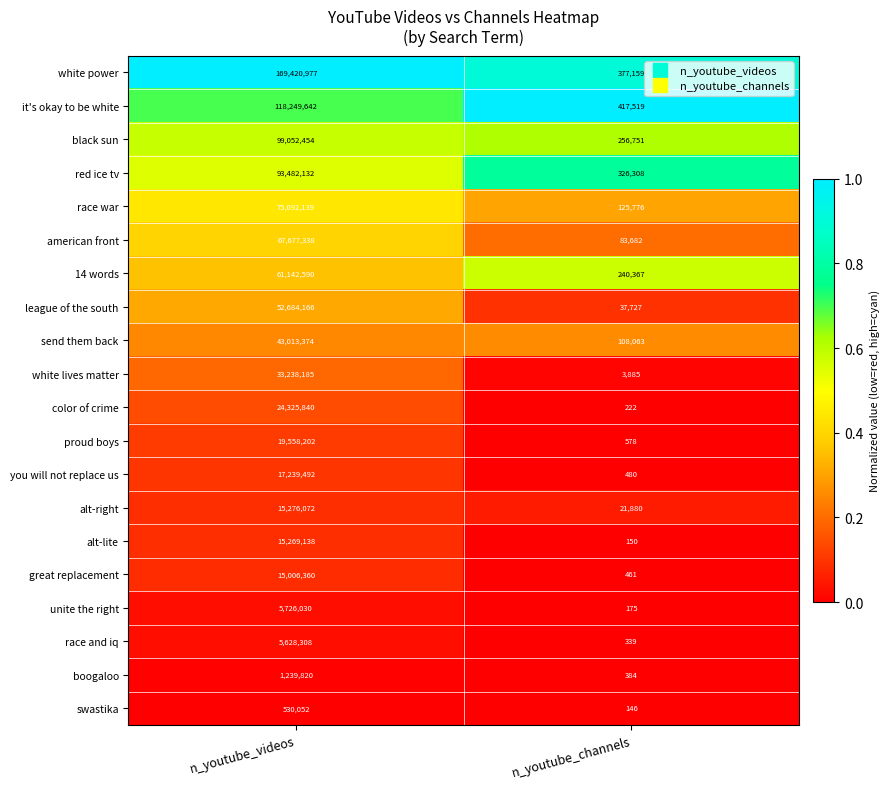

What is the difference between the maximum and minimum values in the send them back series?

42905311